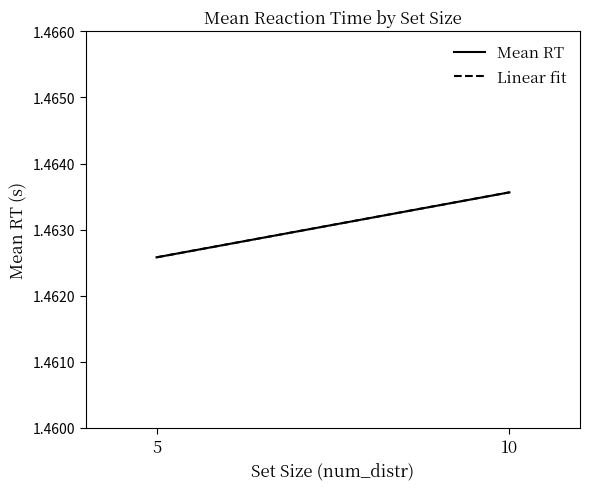

How many Mean RT values are between 1 and 2?

2